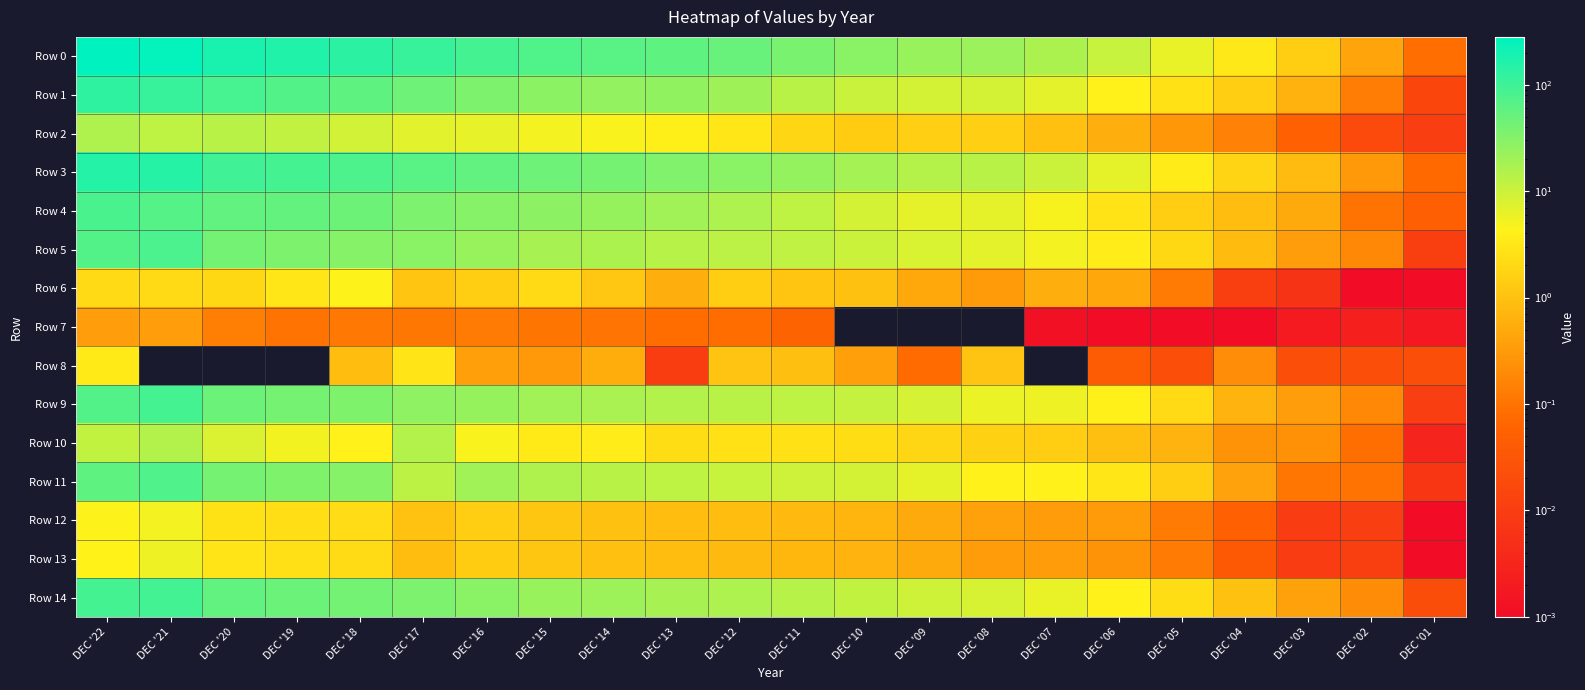

Reading left to right, extract all data points from this chart.

Row 0: DEC '22=280.9	DEC '21=257.5	DEC '20=182.3	DEC '19=161.4	DEC '18=137.0	DEC '17=111.0	DEC '16=89.7	DEC '15=73.6	DEC '14=65.8	DEC '13=59.7	DEC '12=50.0	DEC '11=37.9	DEC '10=29.1	DEC '09=23.3	DEC '08=21.8	DEC '07=16.6	DEC '06=10.6	DEC '05=6.1	DEC '04=3.2	DEC '03=1.5	DEC '02=0.4	DEC '01=0.1
Row 1: DEC '22=126.2	DEC '21=110.9	DEC '20=84.7	DEC '19=71.9	DEC '18=59.5	DEC '17=45.6	DEC '16=35.1	DEC '15=28.2	DEC '14=25.3	DEC '13=25.8	DEC '12=20.5	DEC '11=13.2	DEC '10=10.4	DEC '09=8.8	DEC '08=8.6	DEC '07=6.6	DEC '06=4.2	DEC '05=2.6	DEC '04=1.5	DEC '03=0.6	DEC '02=0.1	DEC '01=0.0
Row 2: DEC '22=15.9	DEC '21=12.4	DEC '20=13.7	DEC '19=11.8	DEC '18=9.0	DEC '17=6.9	DEC '16=6.1	DEC '15=5.1	DEC '14=4.6	DEC '13=3.9	DEC '12=3.0	DEC '11=1.9	DEC '10=1.4	DEC '09=1.5	DEC '08=1.5	DEC '07=1.0	DEC '06=0.6	DEC '05=0.3	DEC '04=0.1	DEC '03=0.1	DEC '02=0.0	DEC '01=0.0
Row 3: DEC '22=154.7	DEC '21=146.5	DEC '20=97.6	DEC '19=89.5	DEC '18=77.4	DEC '17=65.4	DEC '16=54.6	DEC '15=45.4	DEC '14=40.5	DEC '13=33.9	DEC '12=29.5	DEC '11=24.7	DEC '10=18.7	DEC '09=14.5	DEC '08=13.2	DEC '07=9.9	DEC '06=6.4	DEC '05=3.6	DEC '04=1.7	DEC '03=0.8	DEC '02=0.3	DEC '01=0.1
Row 4: DEC '22=81.8	DEC '21=68.0	DEC '20=56.6	DEC '19=54.0	DEC '18=45.9	DEC '17=36.4	DEC '16=31.4	DEC '15=27.5	DEC '14=23.8	DEC '13=19.9	DEC '12=16.3	DEC '11=12.5	DEC '10=8.5	DEC '09=6.5	DEC '08=6.5	DEC '07=4.9	DEC '06=2.8	DEC '05=1.4	DEC '04=0.9	DEC '03=0.5	DEC '02=0.1	DEC '01=0.0
Row 5: DEC '22=72.9	DEC '21=78.6	DEC '20=41.0	DEC '19=35.5	DEC '18=31.5	DEC '17=29.1	DEC '16=23.2	DEC '15=18.0	DEC '14=16.7	DEC '13=14.0	DEC '12=13.1	DEC '11=12.2	DEC '10=10.2	DEC '09=8.0	DEC '08=6.6	DEC '07=5.1	DEC '06=3.6	DEC '05=2.0	DEC '04=0.9	DEC '03=0.3	DEC '02=0.2	DEC '01=0.0
Row 6: DEC '22=2.1	DEC '21=2.1	DEC '20=2.0	DEC '19=3.1	DEC '18=4.4	DEC '17=1.1	DEC '16=1.5	DEC '15=2.1	DEC '14=1.2	DEC '13=0.6	DEC '12=1.5	DEC '11=1.1	DEC '10=1.0	DEC '09=0.5	DEC '08=0.3	DEC '07=0.6	DEC '06=0.5	DEC '05=0.1	DEC '04=0.0	DEC '03=0.0	DEC '02=0.0	DEC '01=0.0
Row 7: DEC '22=0.4	DEC '21=0.3	DEC '20=0.1	DEC '19=0.1	DEC '18=0.1	DEC '17=0.1	DEC '16=0.1	DEC '15=0.1	DEC '14=0.1	DEC '13=0.1	DEC '12=0.1	DEC '11=0.1	DEC '10=0.0	DEC '09=0.0	DEC '08=0.0	DEC '07=0.0	DEC '06=0.0	DEC '05=0.0	DEC '04=0.0	DEC '03=0.0	DEC '02=0.0	DEC '01=0.0
Row 8: DEC '22=3.3	DEC '21=0.0	DEC '20=0.0	DEC '19=0.0	DEC '18=0.9	DEC '17=2.9	DEC '16=0.4	DEC '15=0.3	DEC '14=0.6	DEC '13=0.0	DEC '12=1.1	DEC '11=0.9	DEC '10=0.4	DEC '09=0.1	DEC '08=1.1	DEC '07=0.0	DEC '06=0.0	DEC '05=0.0	DEC '04=0.2	DEC '03=0.0	DEC '02=0.0	DEC '01=0.0
Row 9: DEC '22=71.3	DEC '21=90.7	DEC '20=48.1	DEC '19=39.6	DEC '18=34.9	DEC '17=27.2	DEC '16=24.1	DEC '15=19.7	DEC '14=17.3	DEC '13=14.5	DEC '12=13.4	DEC '11=12.3	DEC '10=10.8	DEC '09=8.4	DEC '08=5.9	DEC '07=5.7	DEC '06=4.0	DEC '05=2.1	DEC '04=0.7	DEC '03=0.3	DEC '02=0.2	DEC '01=0.0
Row 10: DEC '22=11.4	DEC '21=14.7	DEC '20=7.8	DEC '19=5.3	DEC '18=4.2	DEC '17=14.5	DEC '16=4.7	DEC '15=3.3	DEC '14=3.6	DEC '13=2.3	DEC '12=2.6	DEC '11=2.6	DEC '10=2.3	DEC '09=1.9	DEC '08=1.6	DEC '07=1.5	DEC '06=0.9	DEC '05=0.7	DEC '04=0.3	DEC '03=0.2	DEC '02=0.1	DEC '01=0.0
Row 11: DEC '22=60.0	DEC '21=76.0	DEC '20=40.3	DEC '19=34.3	DEC '18=30.7	DEC '17=12.7	DEC '16=19.5	DEC '15=15.8	DEC '14=13.6	DEC '13=12.2	DEC '12=10.8	DEC '11=9.7	DEC '10=8.5	DEC '09=6.5	DEC '08=4.2	DEC '07=4.2	DEC '06=3.1	DEC '05=1.5	DEC '04=0.4	DEC '03=0.1	DEC '02=0.1	DEC '01=0.0
Row 12: DEC '22=4.4	DEC '21=5.1	DEC '20=2.7	DEC '19=2.4	DEC '18=2.2	DEC '17=1.0	DEC '16=1.4	DEC '15=1.2	DEC '14=1.0	DEC '13=0.9	DEC '12=0.9	DEC '11=0.8	DEC '10=0.7	DEC '09=0.5	DEC '08=0.4	DEC '07=0.3	DEC '06=0.3	DEC '05=0.1	DEC '04=0.1	DEC '03=0.0	DEC '02=0.0	DEC '01=0.0
Row 13: DEC '22=4.3	DEC '21=5.6	DEC '20=2.9	DEC '19=2.5	DEC '18=2.2	DEC '17=0.9	DEC '16=1.4	DEC '15=1.1	DEC '14=1.0	DEC '13=0.9	DEC '12=0.8	DEC '11=0.7	DEC '10=0.7	DEC '09=0.5	DEC '08=0.3	DEC '07=0.3	DEC '06=0.2	DEC '05=0.1	DEC '04=0.0	DEC '03=0.0	DEC '02=0.0	DEC '01=0.0
Row 14: DEC '22=88.8	DEC '21=91.0	DEC '20=54.7	DEC '19=47.3	DEC '18=40.6	DEC '17=36.0	DEC '16=29.3	DEC '15=23.0	DEC '14=21.3	DEC '13=17.9	DEC '12=16.1	DEC '11=14.1	DEC '10=11.6	DEC '09=9.5	DEC '08=8.1	DEC '07=6.1	DEC '06=4.2	DEC '05=2.3	DEC '04=1.0	DEC '03=0.4	DEC '02=0.2	DEC '01=0.0